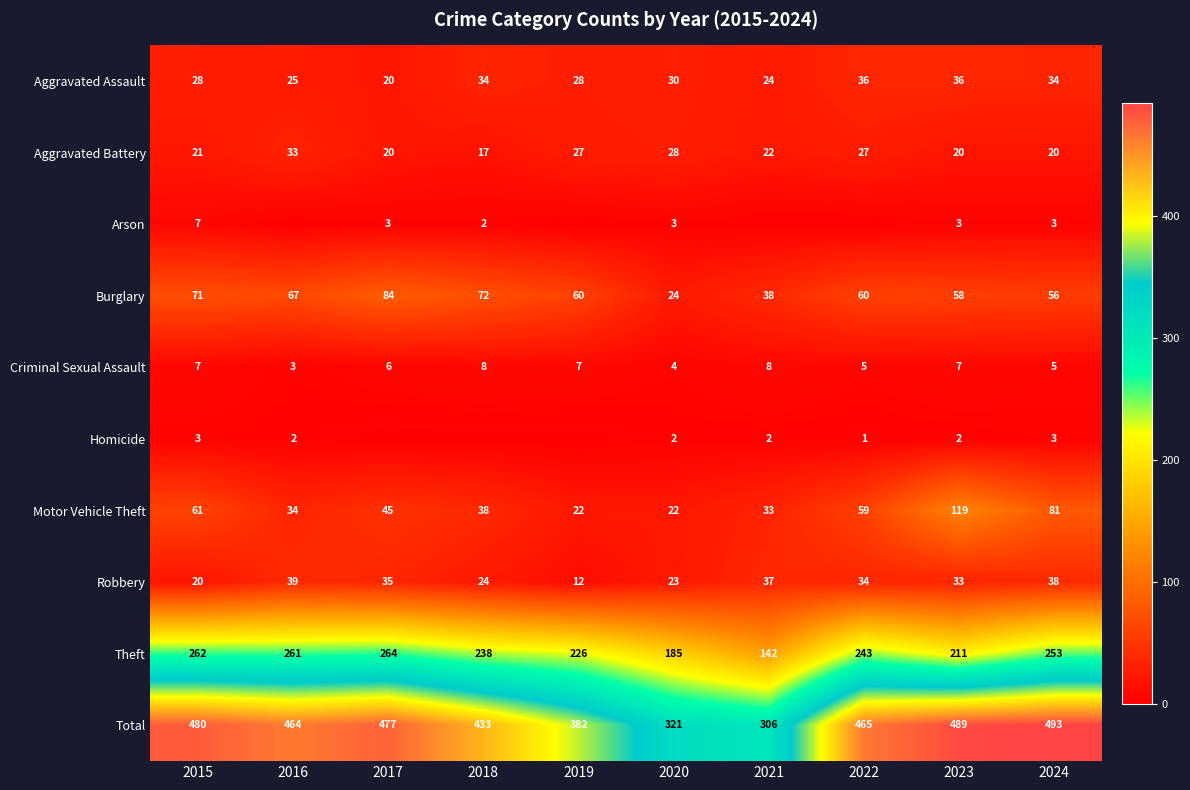

How many categories are shown in the chart?

10